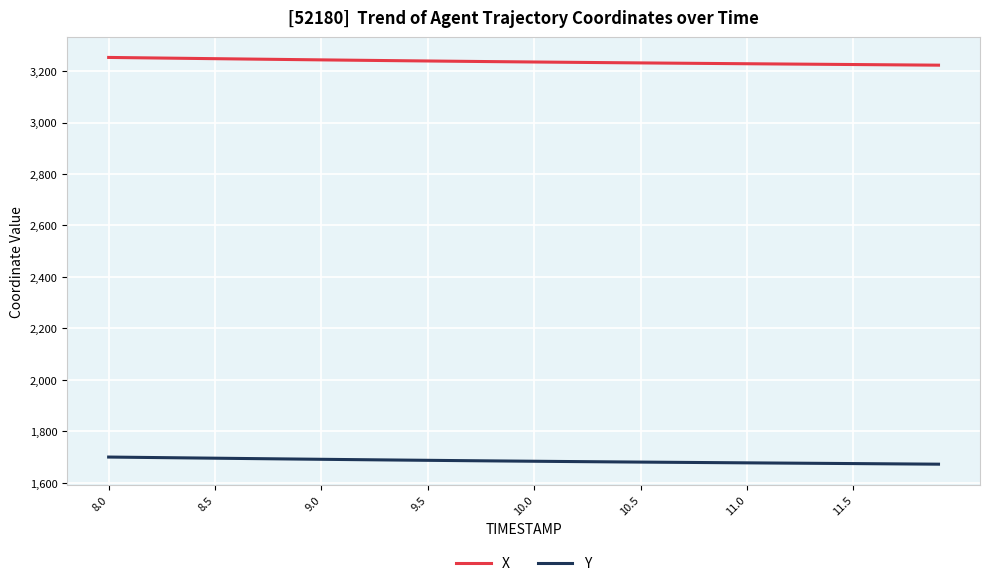

Which series has the largest total across all categories?

X